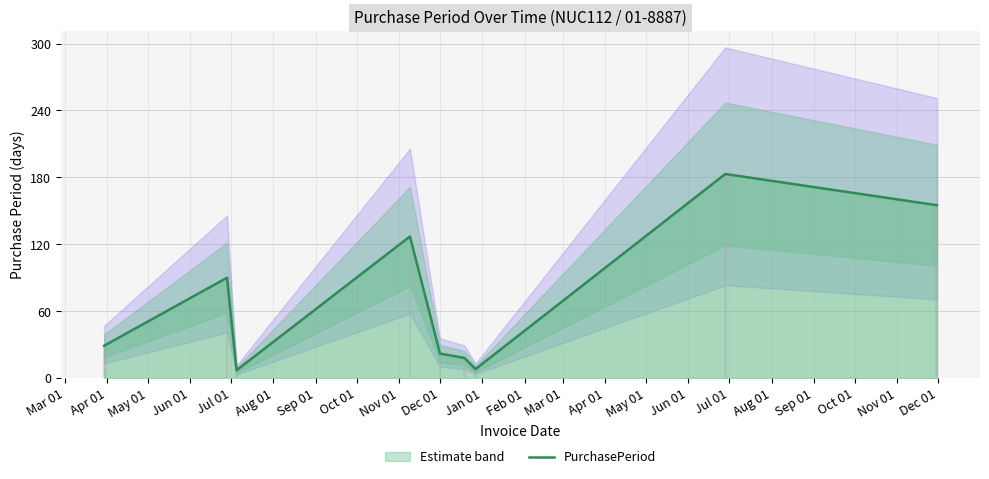

Where does the data first go above 29?

Jul 01